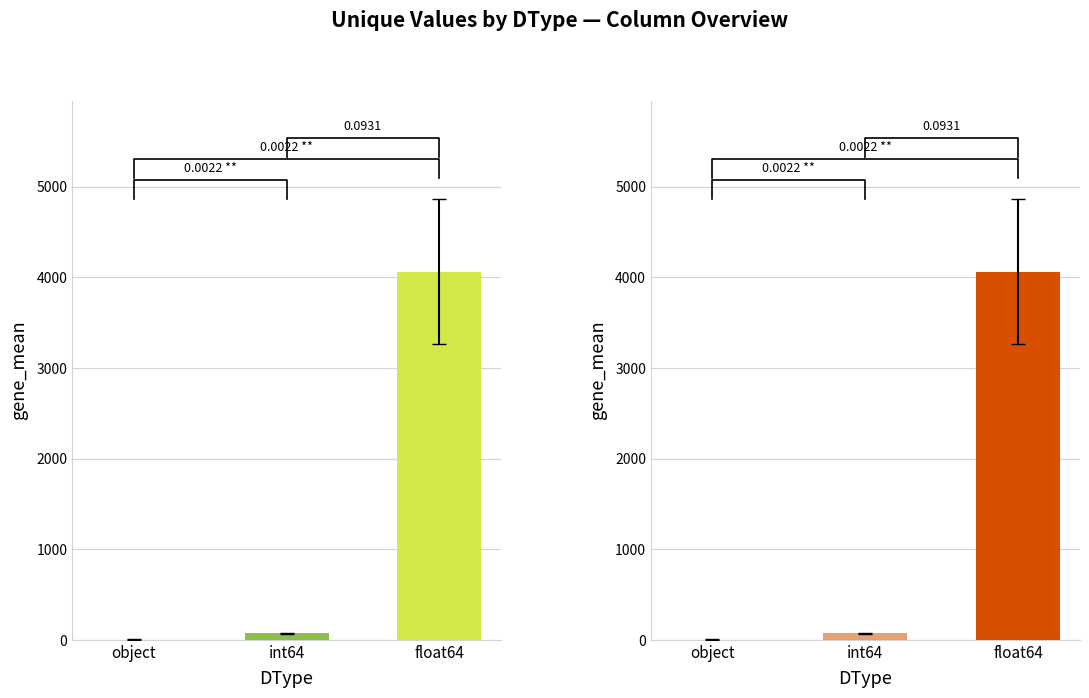

Where is the data nearest to the value 2030?

int64